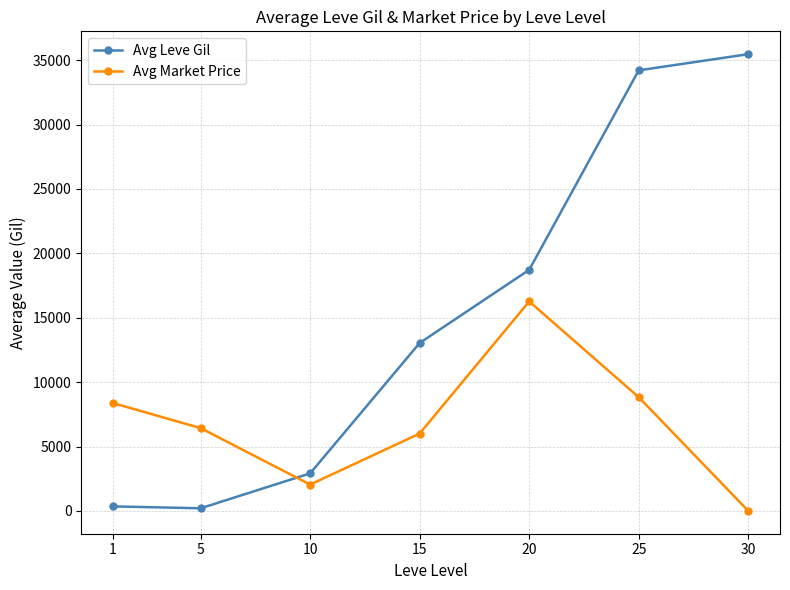

What are all the series names shown in the legend?

Avg Leve Gil, Avg Market Price